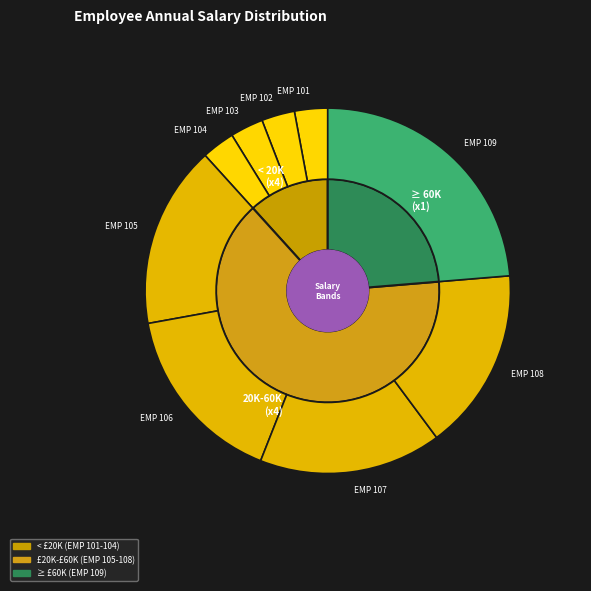

How many segments does this pie chart have?

9